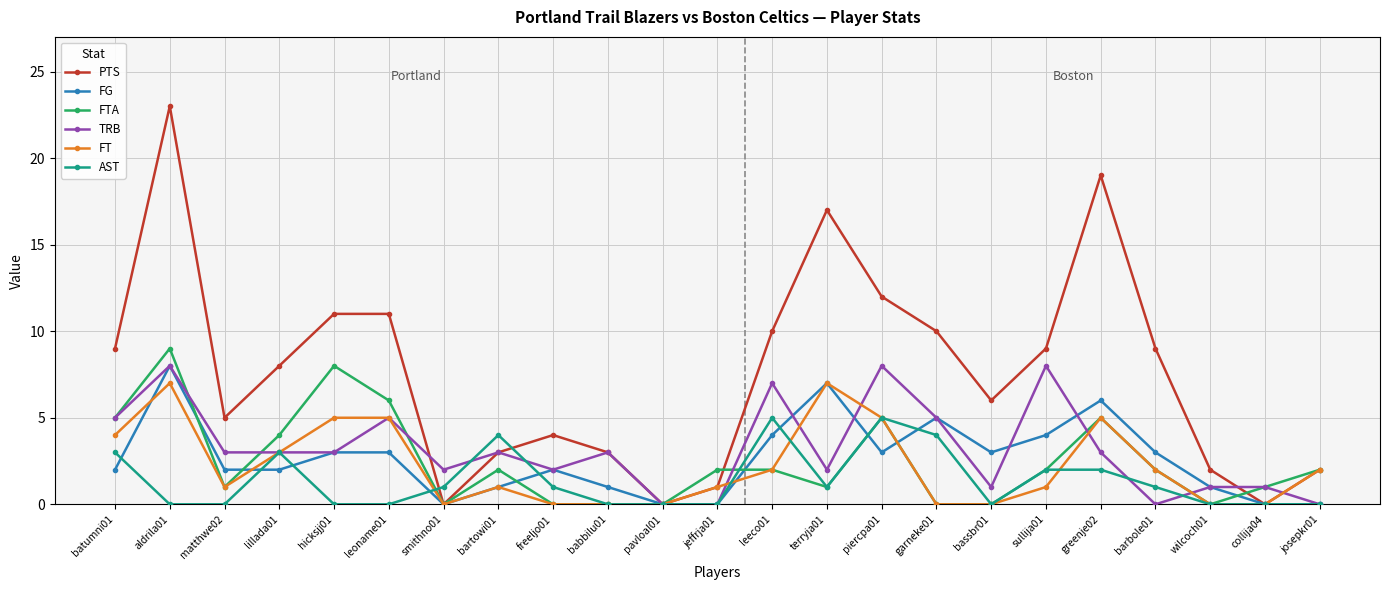

At which category does the chart reach its peak across all series?

aldrila01